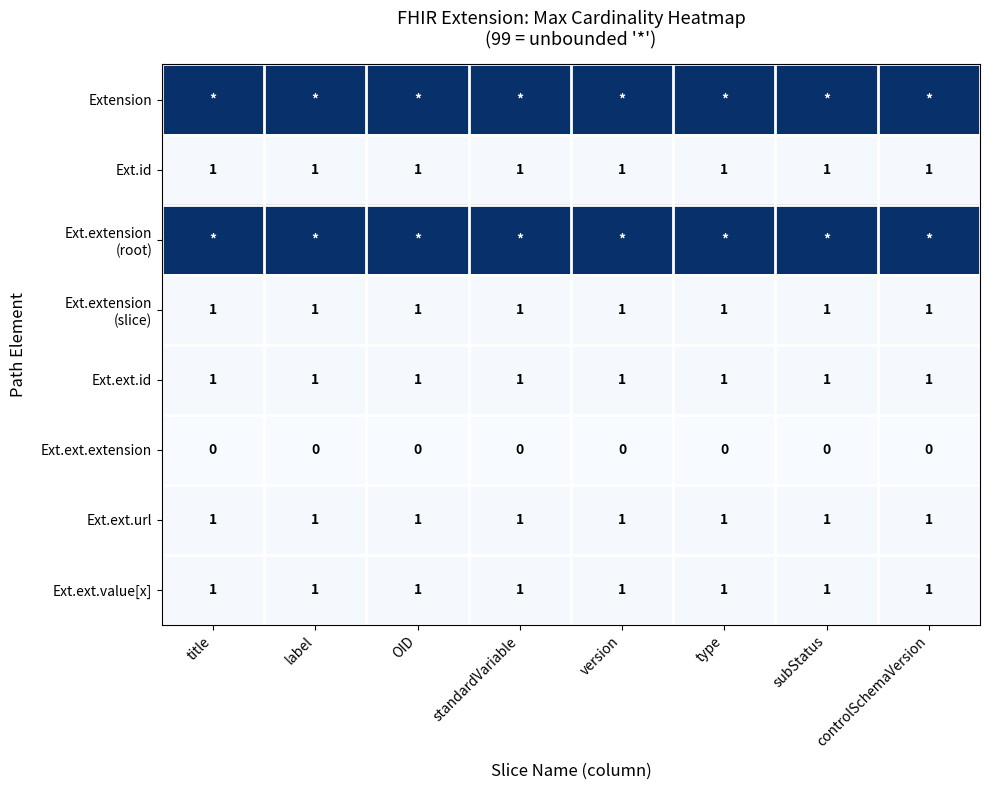

The value of Ext.ext.extension at OID is 0. True or false?

True